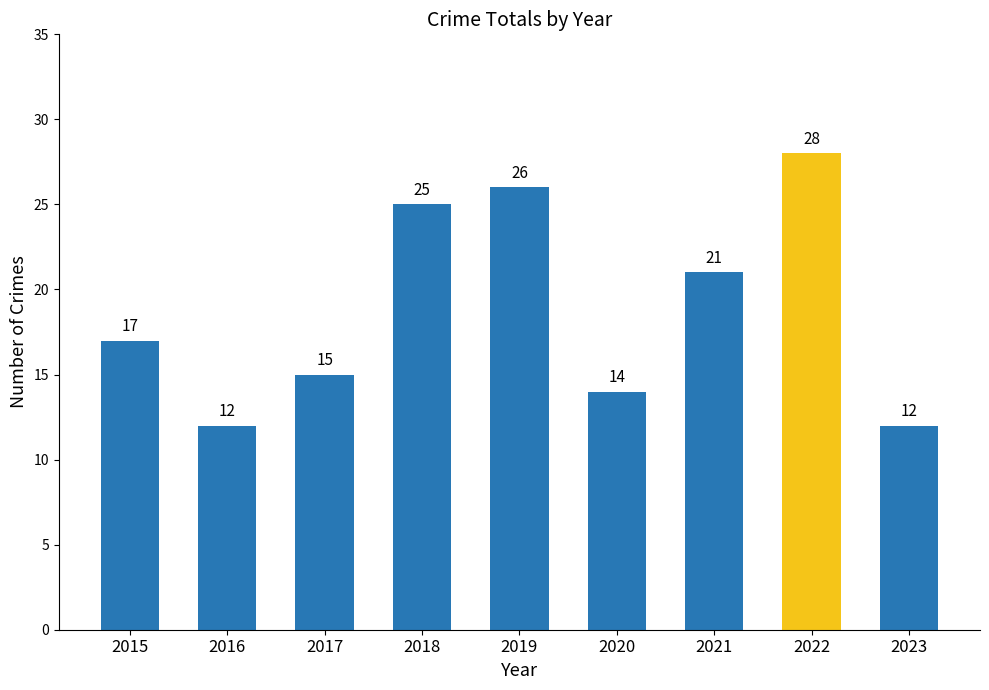

What is the difference between the maximum and minimum values?

16